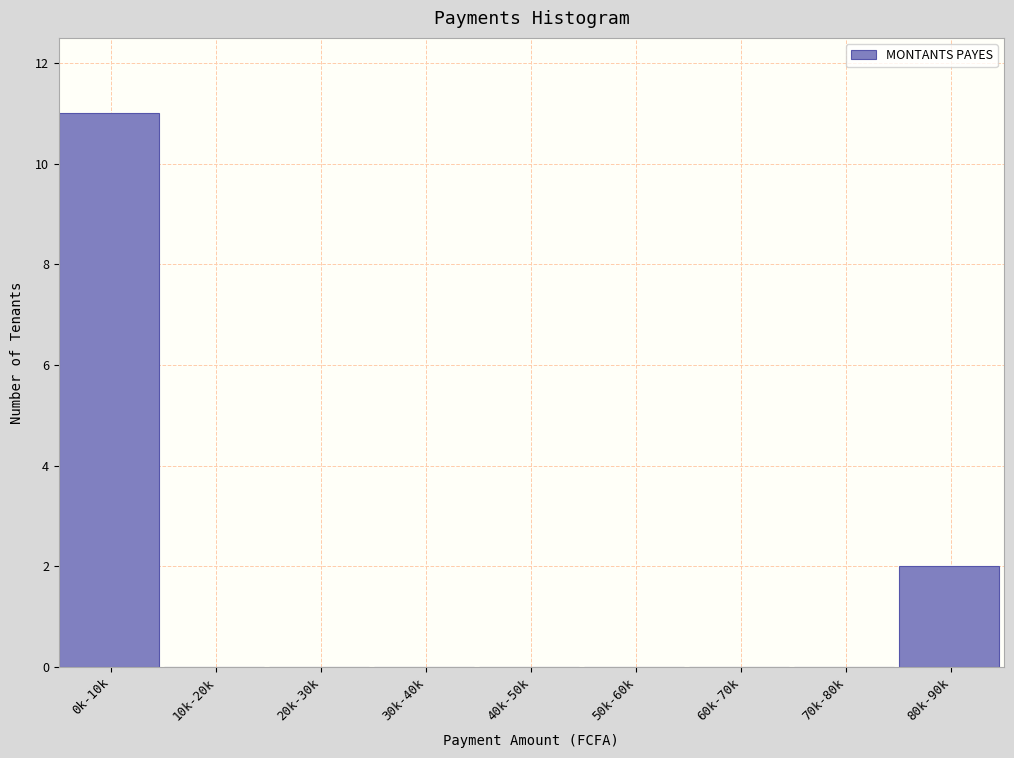

Reading left to right, transcribe all the data shown in this chart.

0k-10k=11	10k-20k=0	20k-30k=0	30k-40k=0	40k-50k=0	50k-60k=0	60k-70k=0	70k-80k=0	80k-90k=2